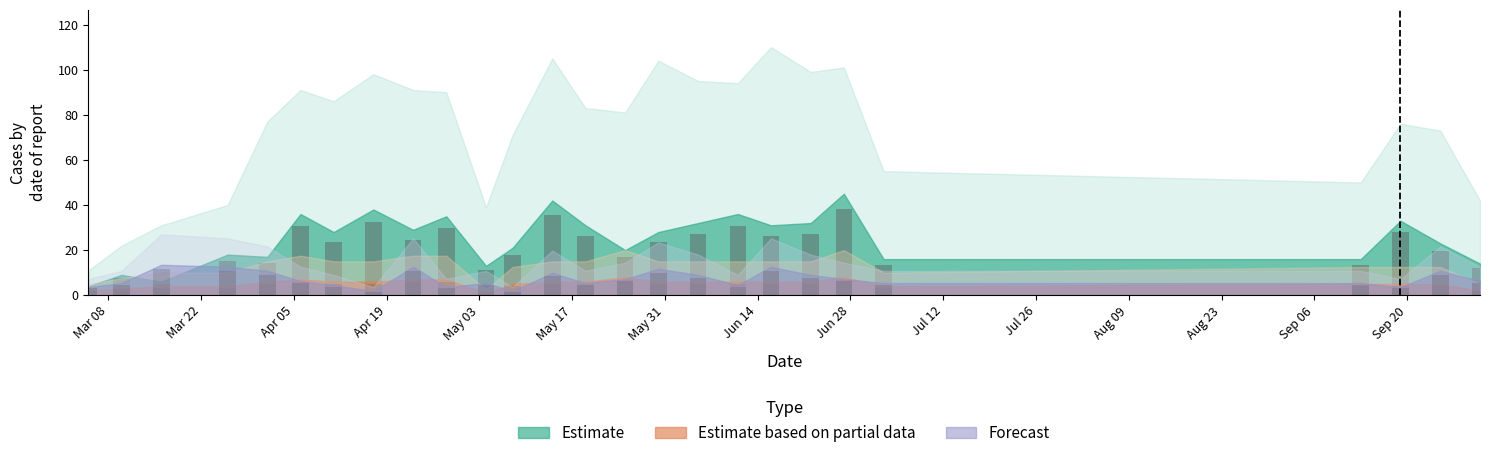

Does the chart contain any negative values?

No